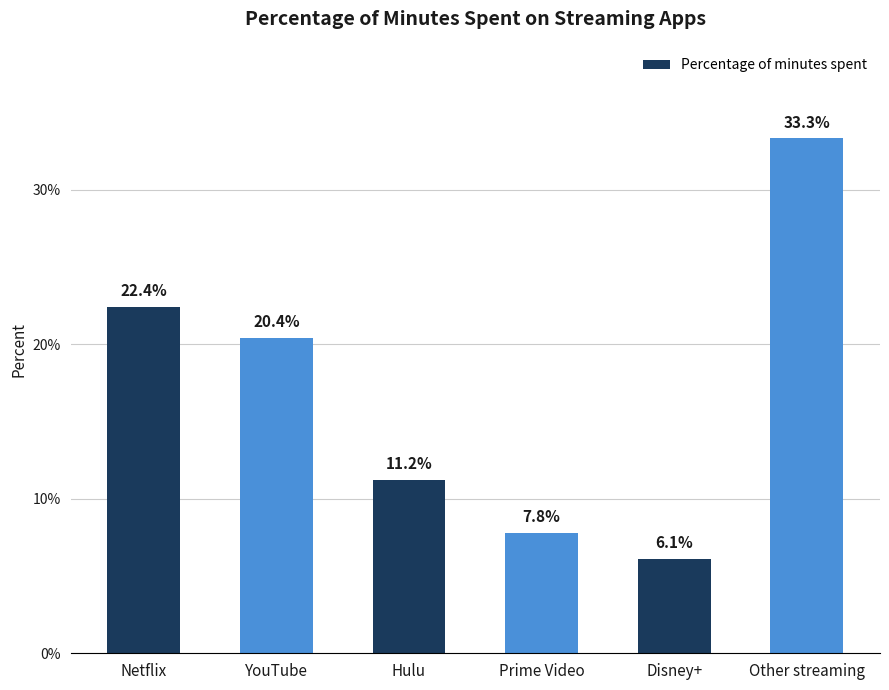

List the labels in order of value, smallest first.

Disney+, Prime Video, Hulu, YouTube, Netflix, Other streaming